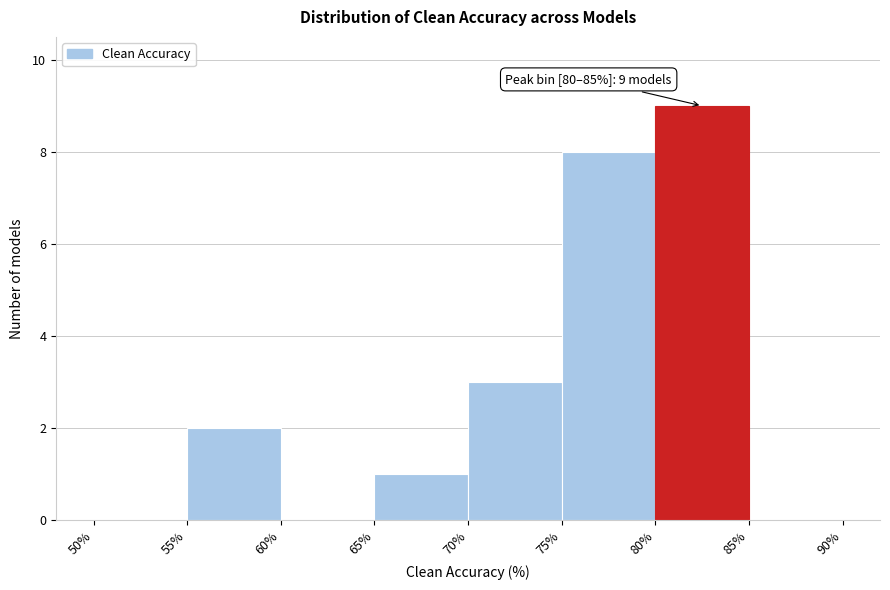

Which range on the x-axis has the tallest bar?

80% to 85%